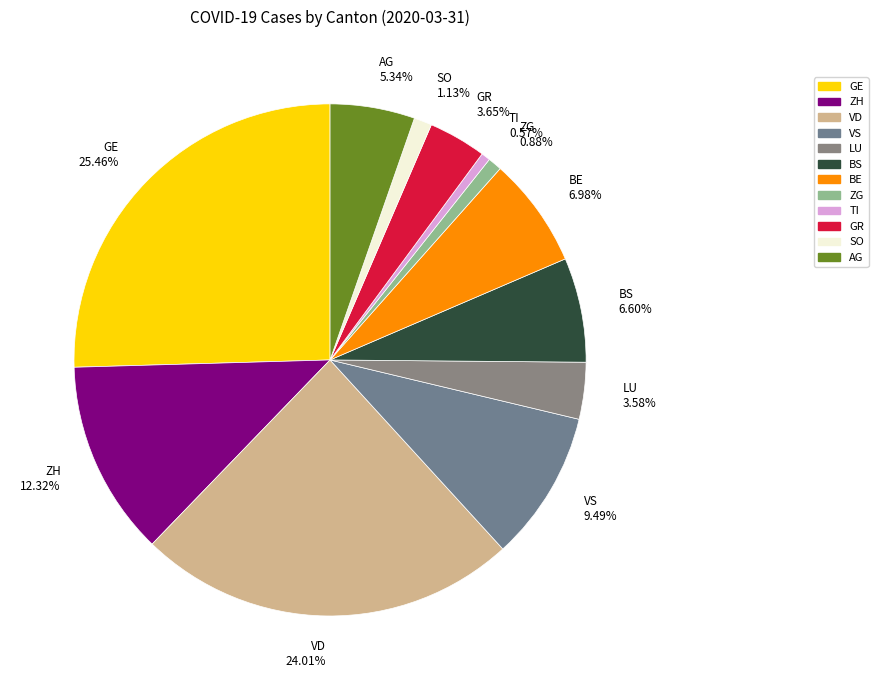

Between TI 0.57% and LU 3.58%, which is larger?

LU 3.58%